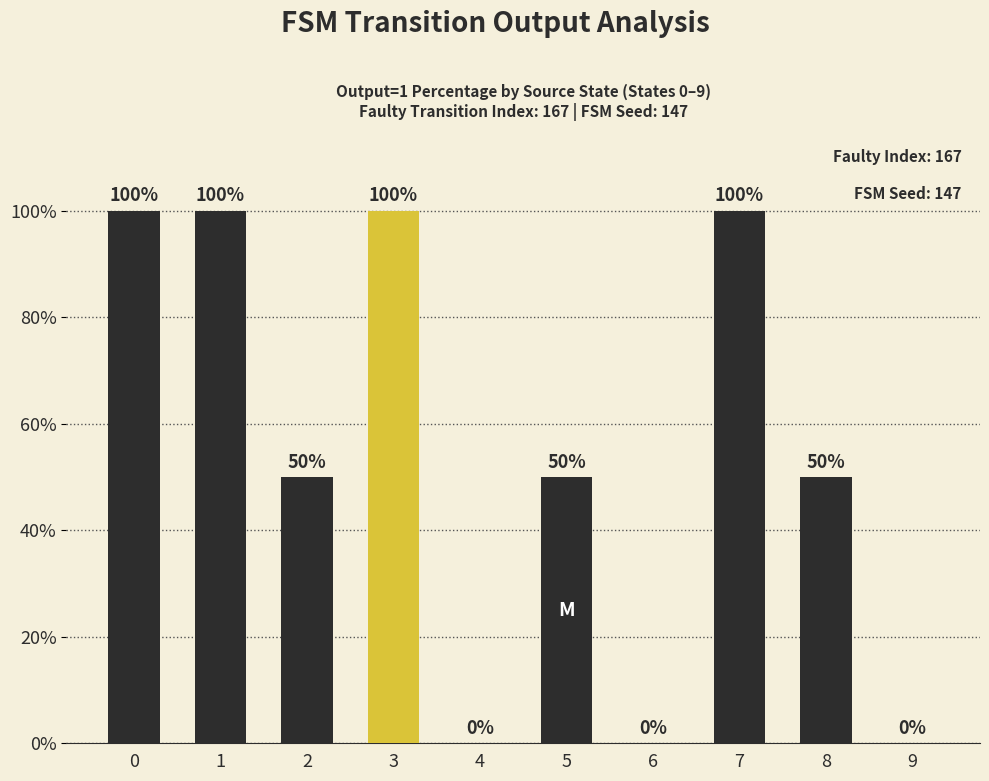

Reading left to right, extract all data points from this chart.

100	100	50	100	0	50	0	100	50	0